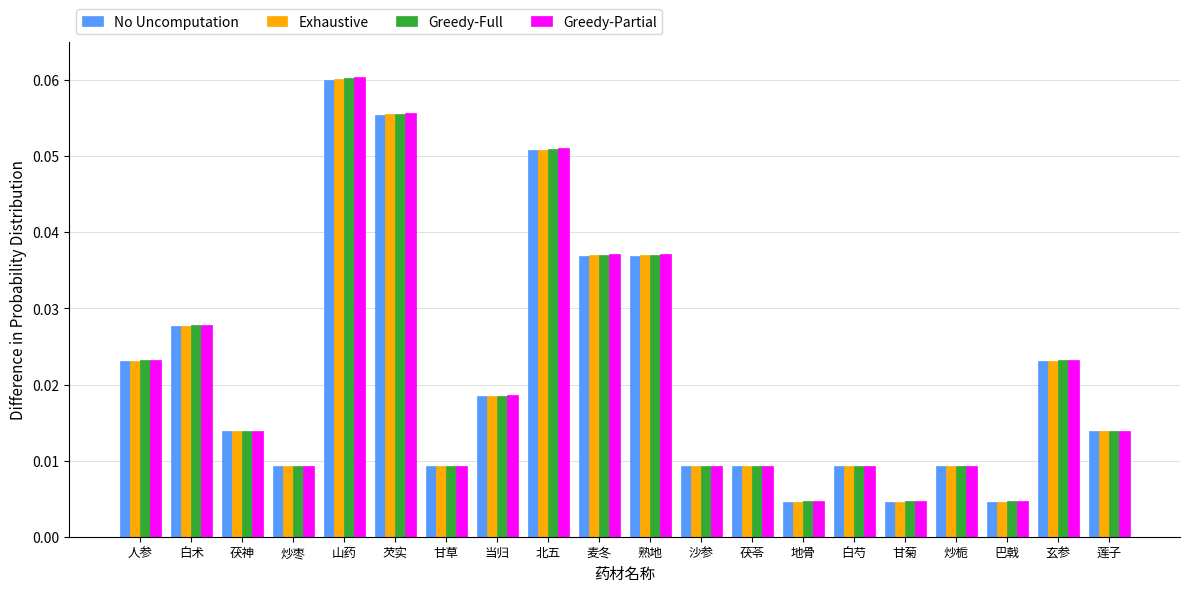

What position from the right is 玄参?

2